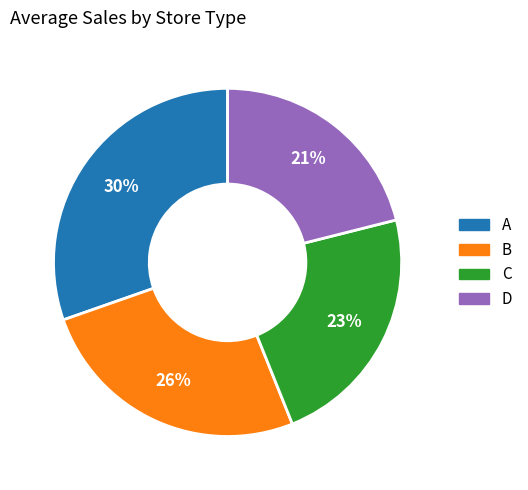

To the nearest percent, what percentage of the pie is B?

26%